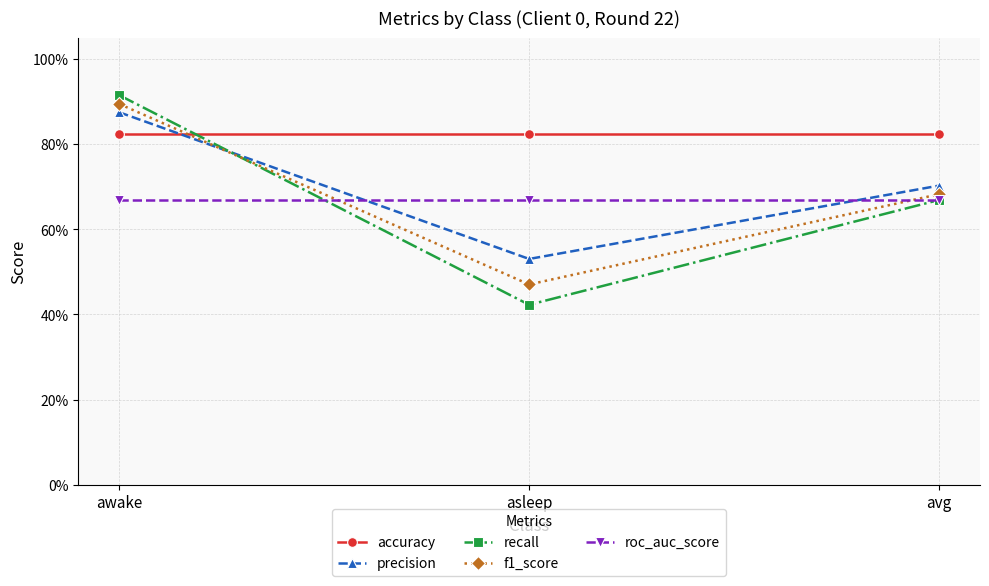

What is the minimum value for roc_auc_score?

0.7